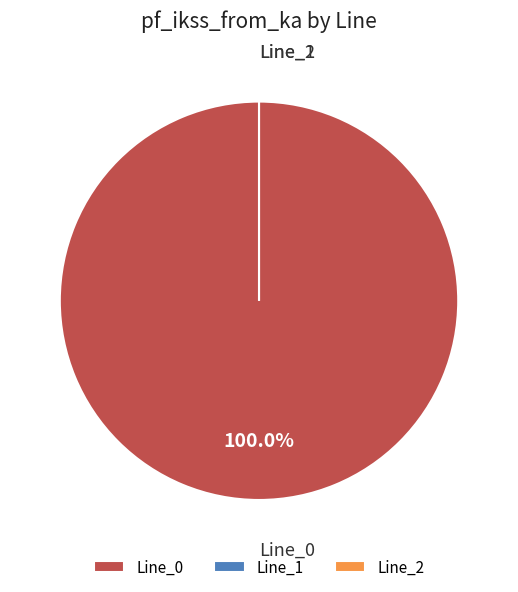

To the nearest percent, what is the difference between the largest and smallest slice percentages?

100%